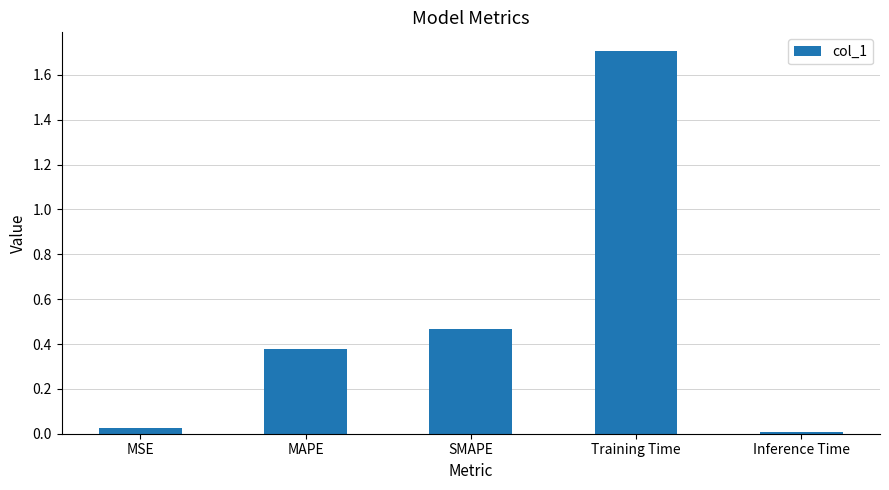

The chart shows a value of 0.3 at SMAPE. True or false?

False